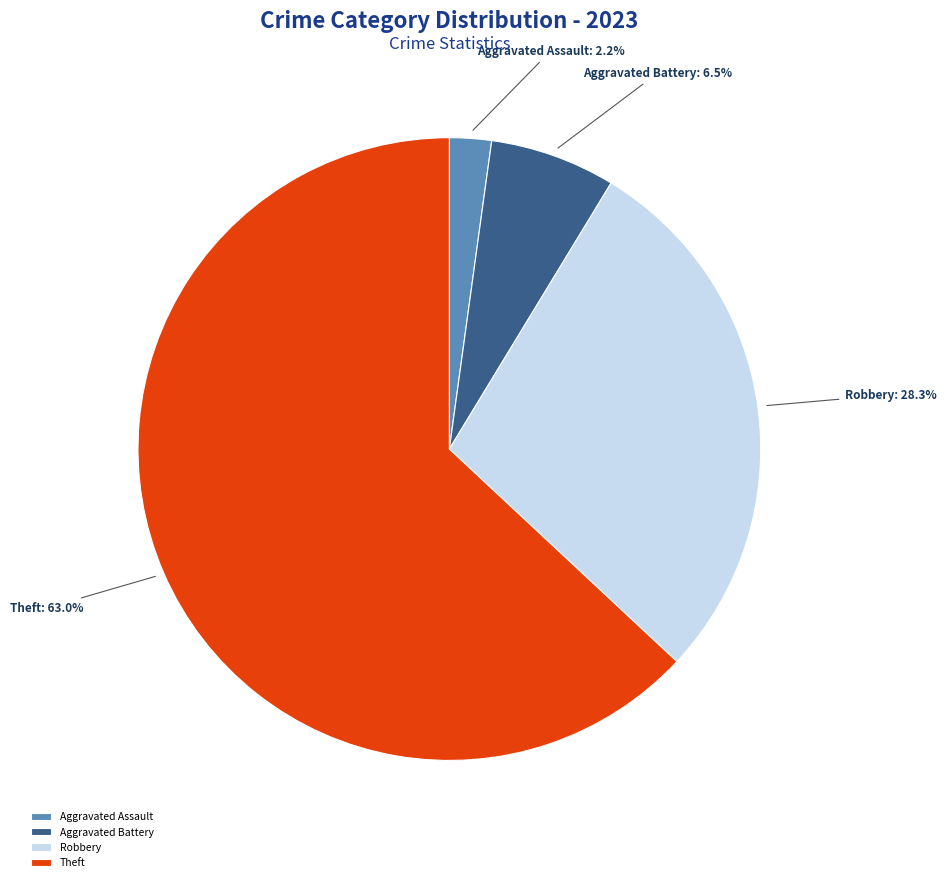

To the nearest percent, what is the difference between the largest and smallest slice percentages?

61%